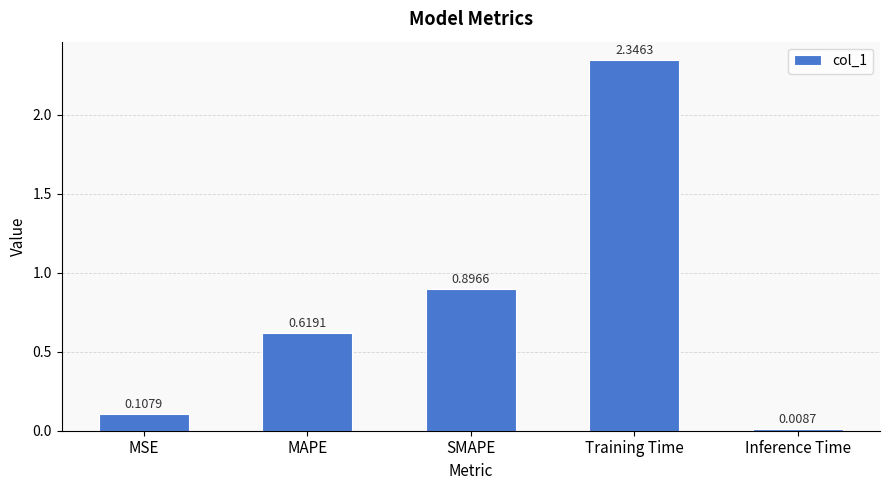

At which category does the chart reach its peak across all series?

Training Time